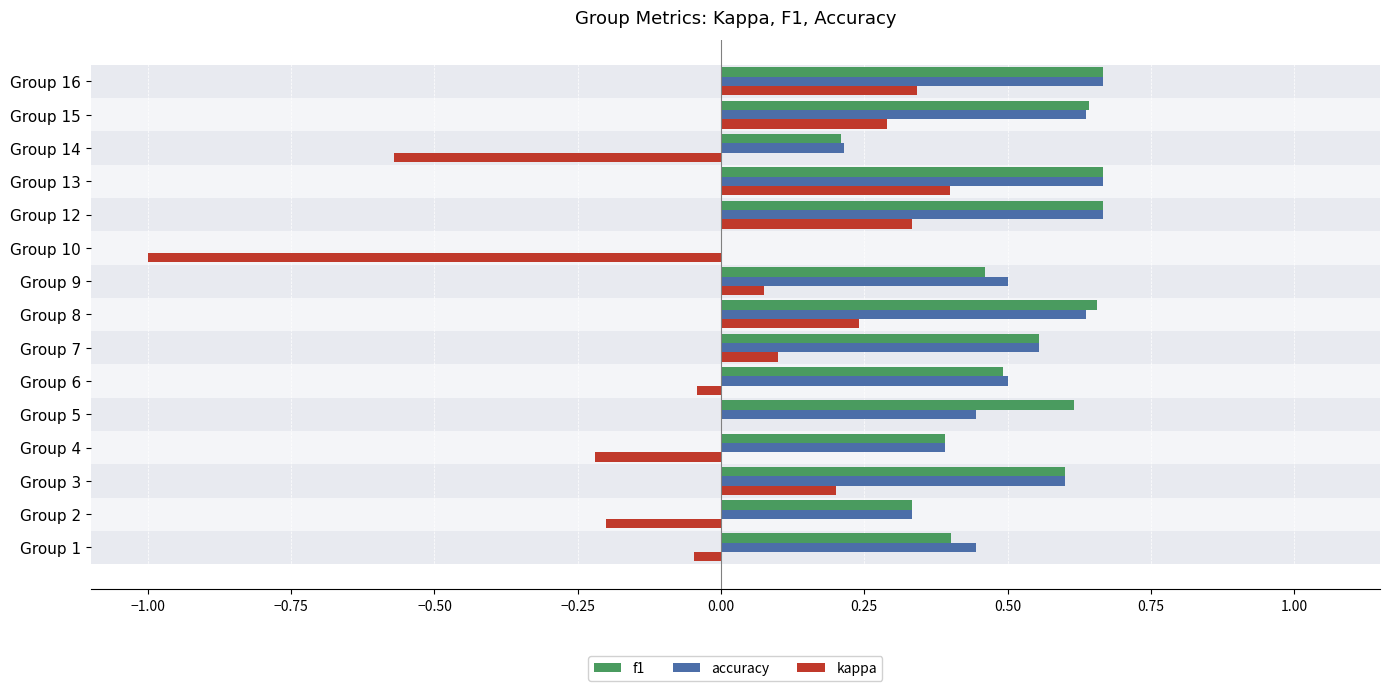

Where is f1 nearest to the value 0?

Group 10